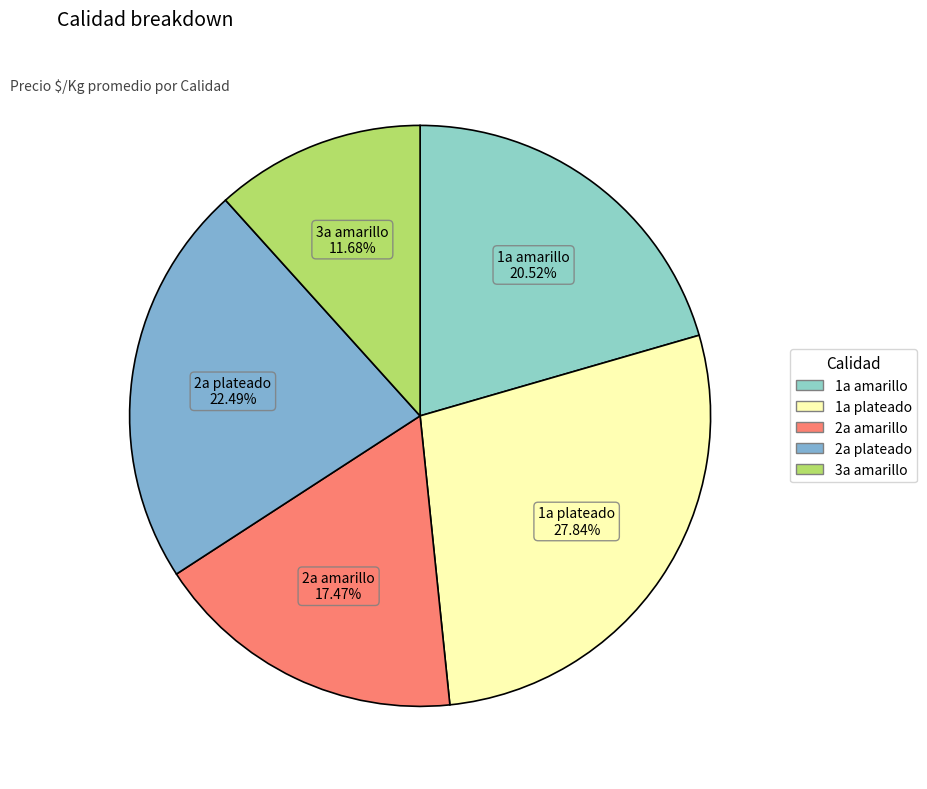

To the nearest percent, what is the average slice percentage?

20%